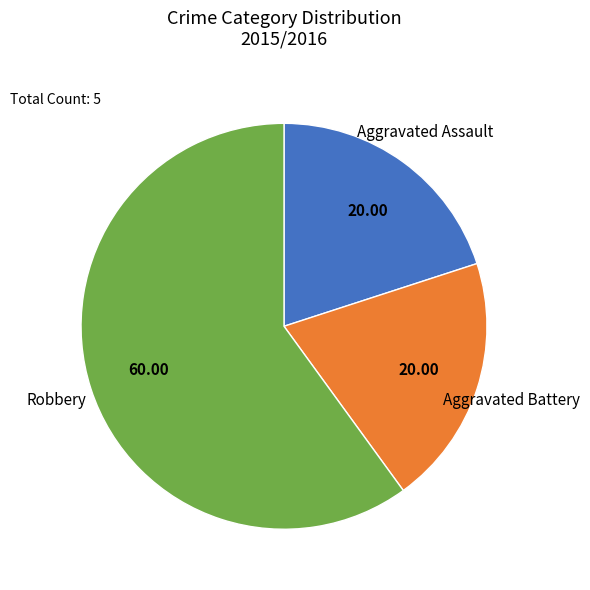

Is there any slice that represents more than half of the pie?

Yes